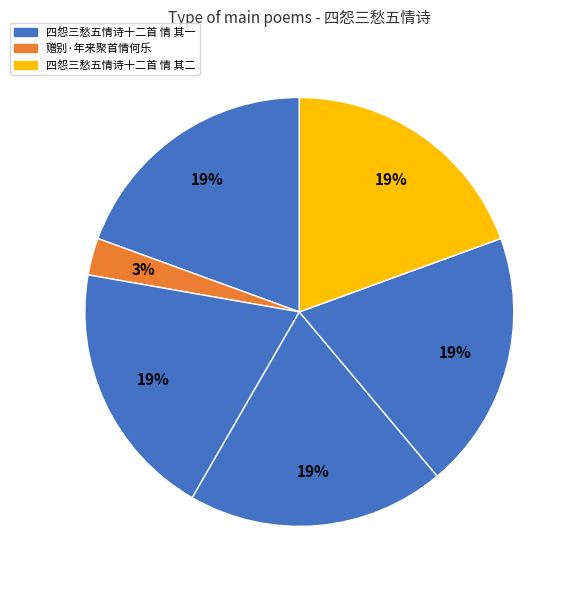

How many segments does this pie chart have?

6